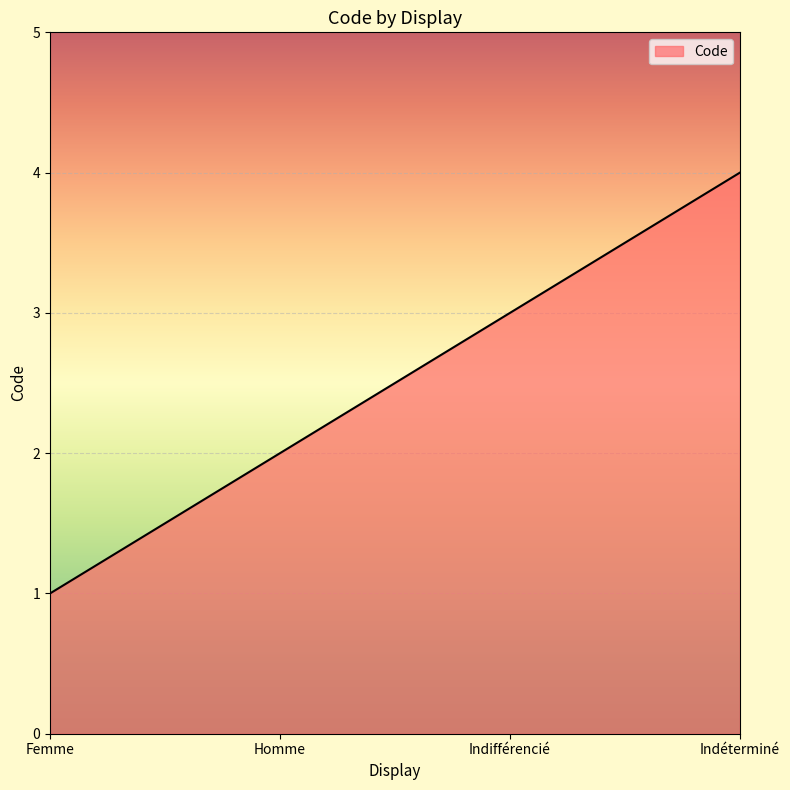

What value does the data have at Indéterminé?

4